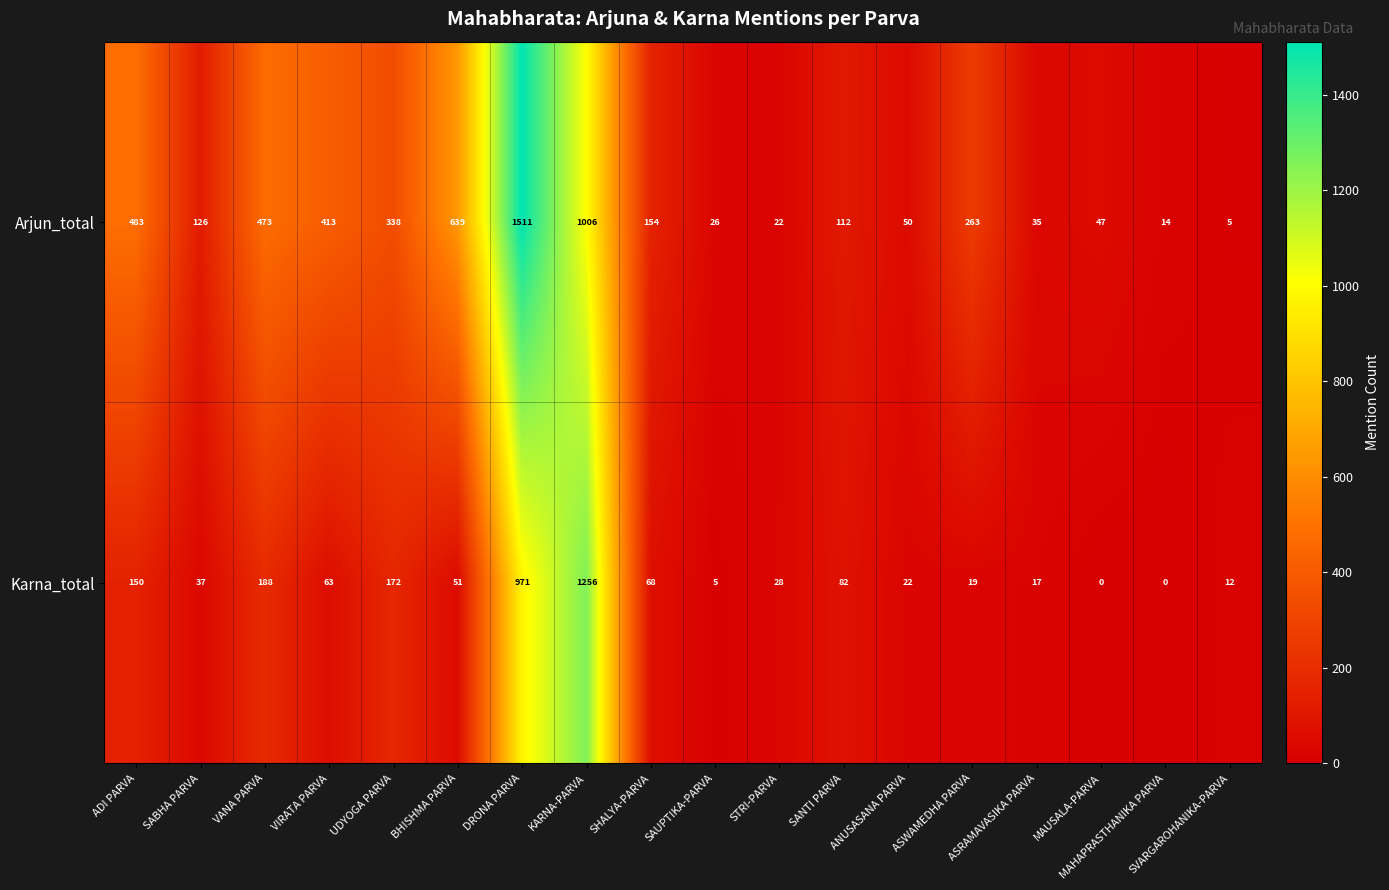

What is the difference between the Arjun_total values at ASWAMEDHA PARVA and ASRAMAVASIKA PARVA?

228